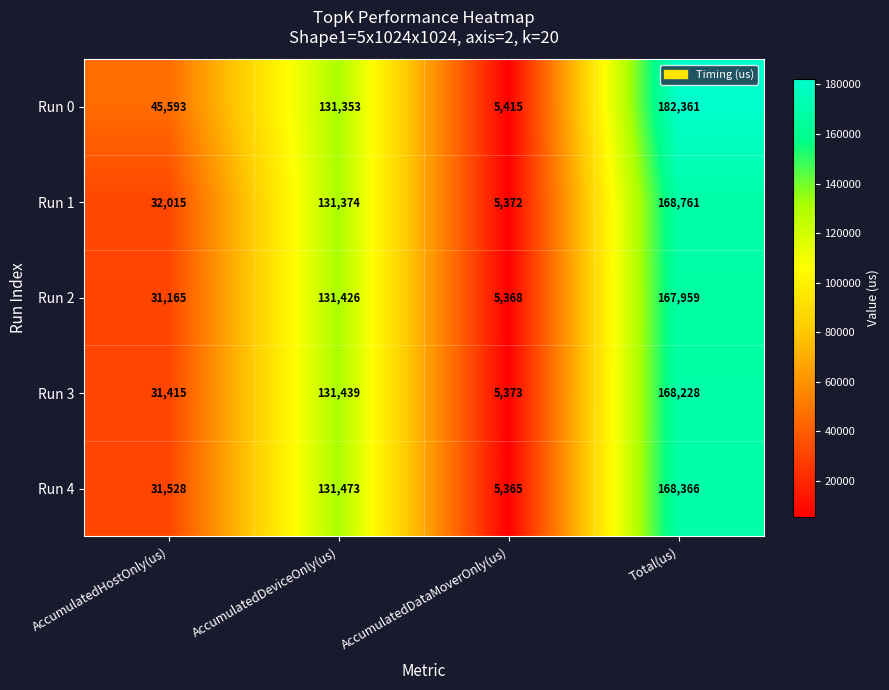

How many data points does each series have?

4